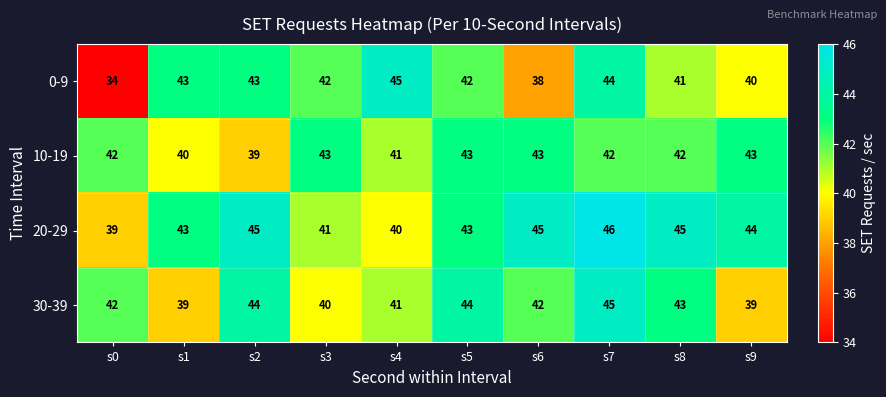

Is it true that 30-39 equals 22 at s2?

False